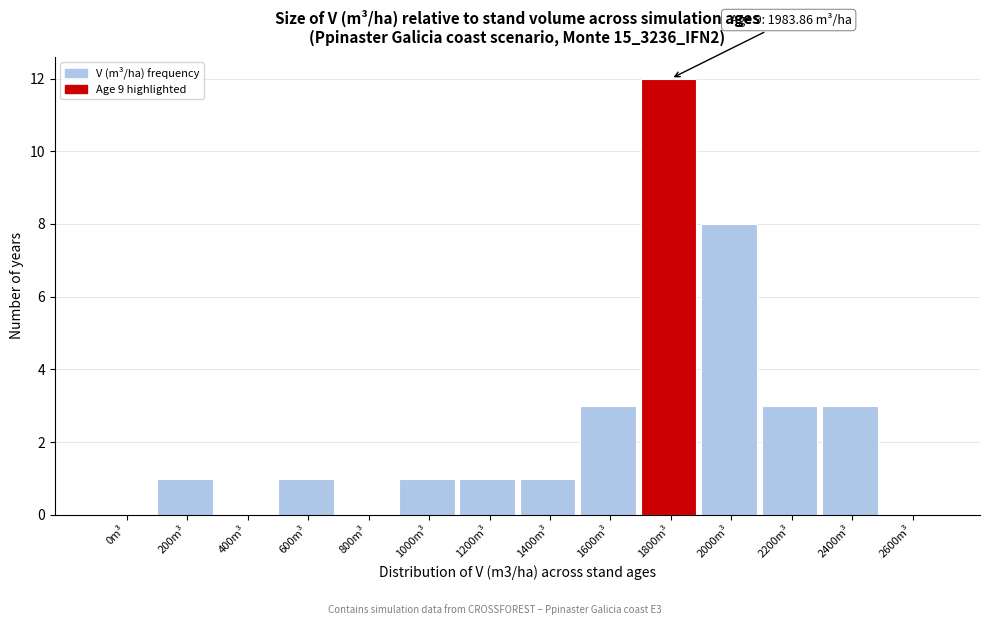

Reading right to left, what are all the values shown in this chart?

2600m³=0	2400m³=3	2200m³=3	2000m³=8	1800m³=12	1600m³=3	1400m³=1	1200m³=1	1000m³=1	800m³=0	600m³=1	400m³=0	200m³=1	0m³=0